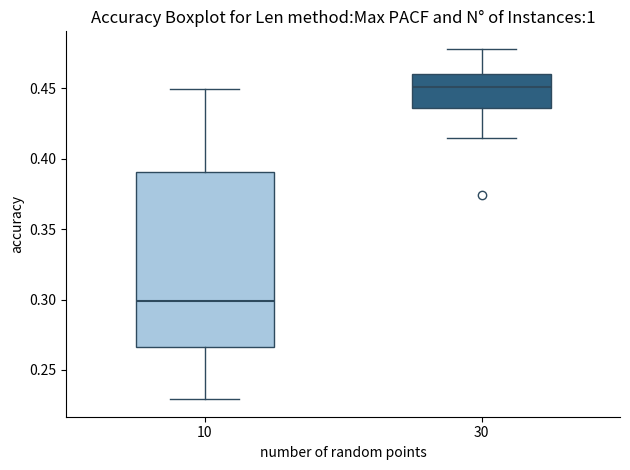

Where does the median line of the box at x = 30 sit on the y-axis? The values are not printed on the chart, so give them approximately, as read against the axis.

0.450